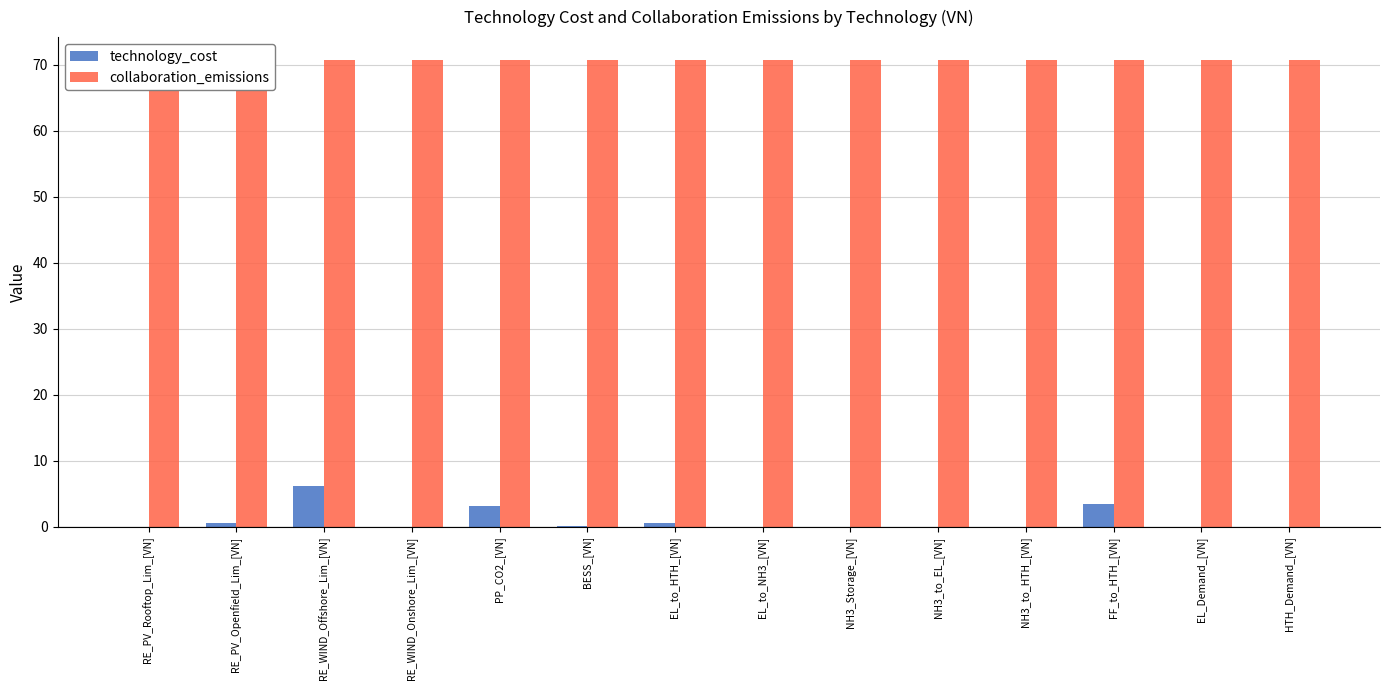

The value of technology_cost at NH3_Storage_[VN] is 0.0. True or false?

True